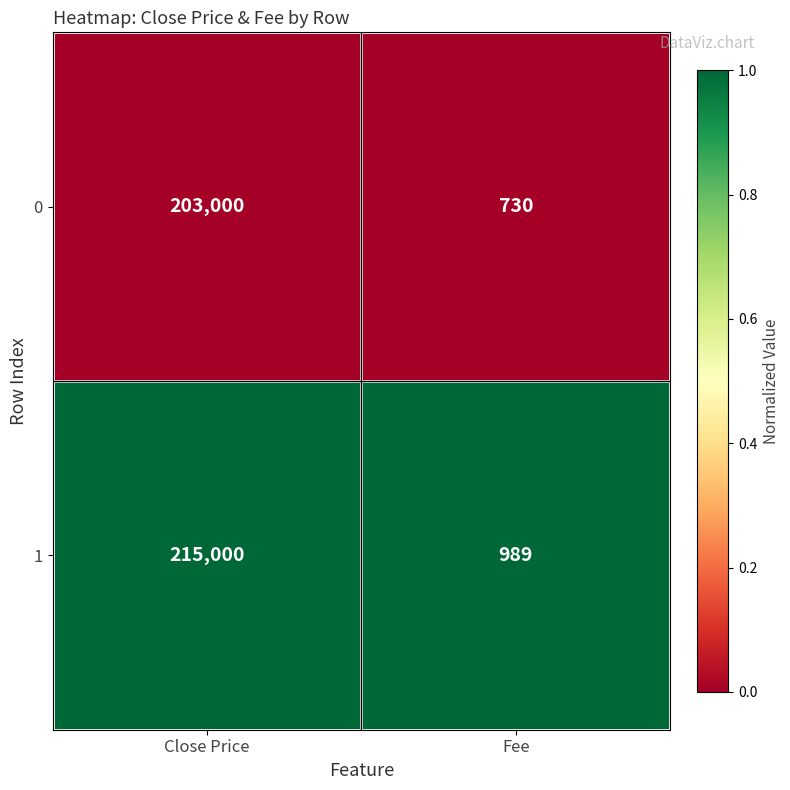

What is the spread (max minus min) of values at Fee?

259